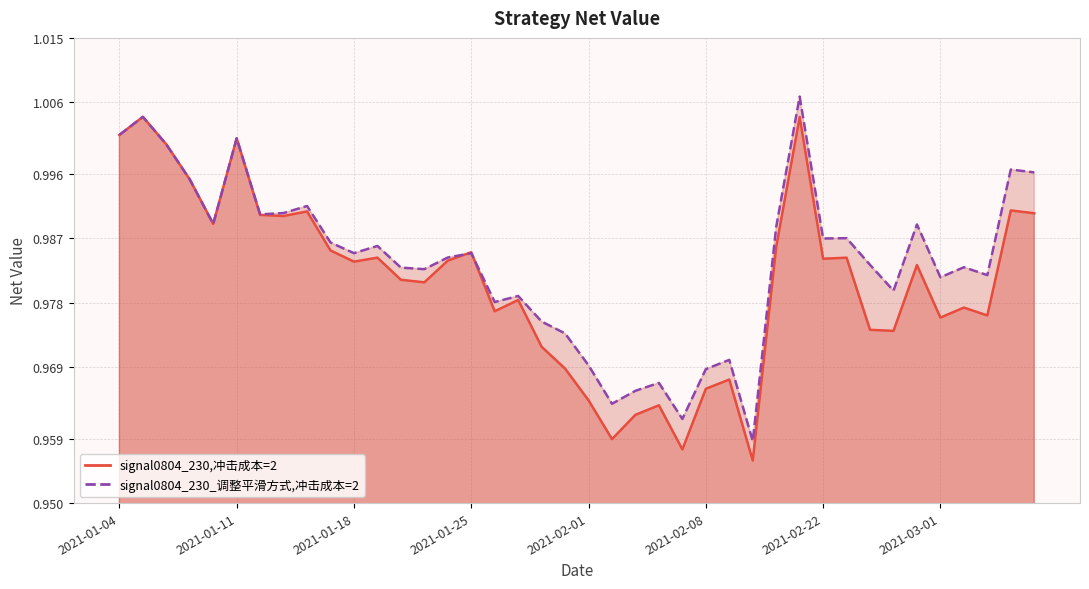

The signal0804_230_调整平滑方式,冲击成本=2 series shows 0.4 at 2021-01-04. True or false?

False